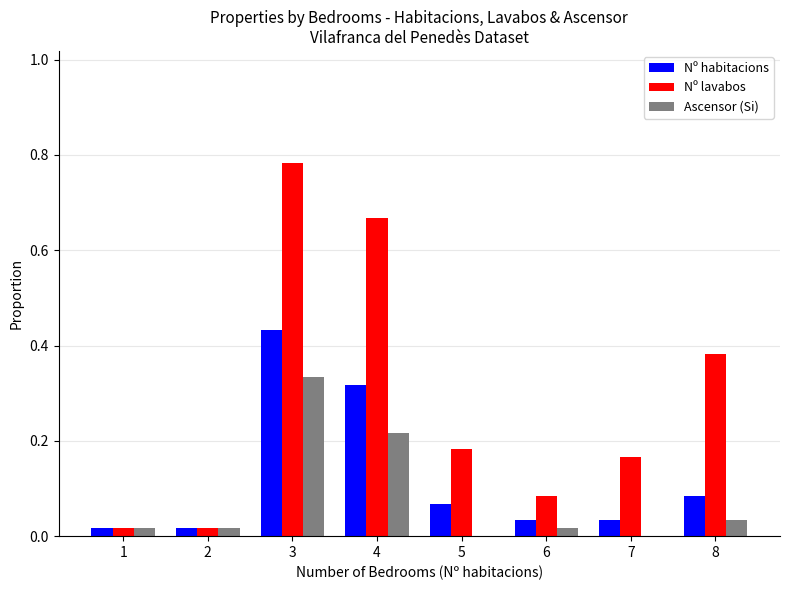

What is the sum of all Nº lavabos values?

2.3